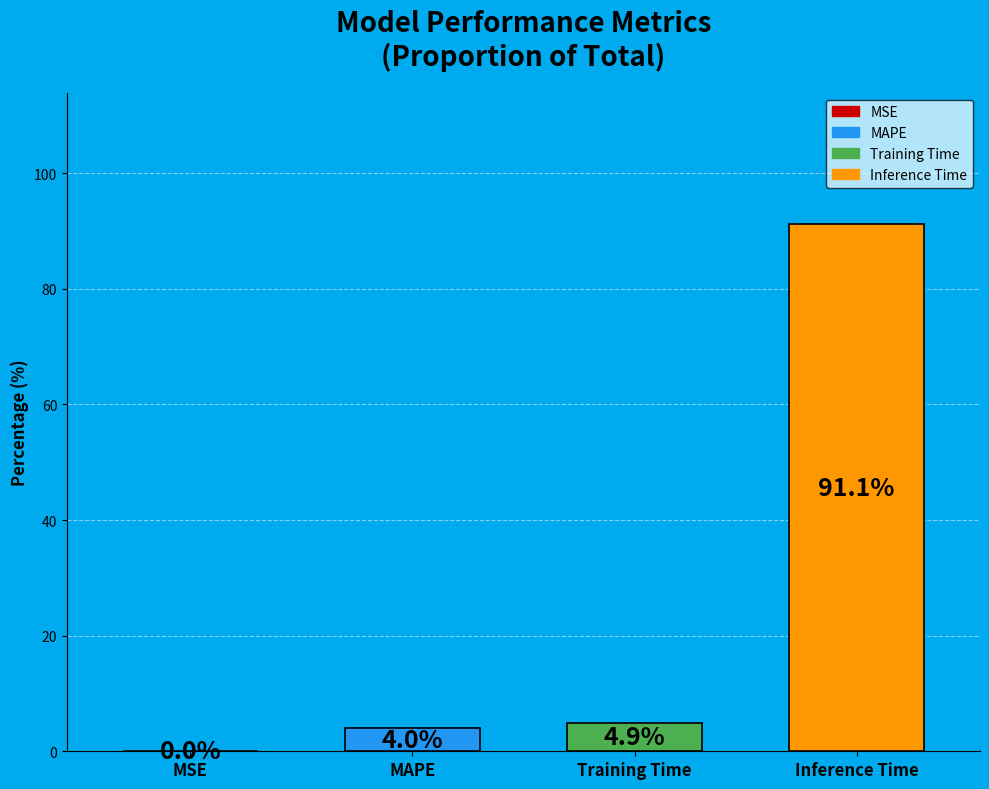

Rank the categories by value from highest to lowest.

Inference Time, Training Time, MAPE, MSE